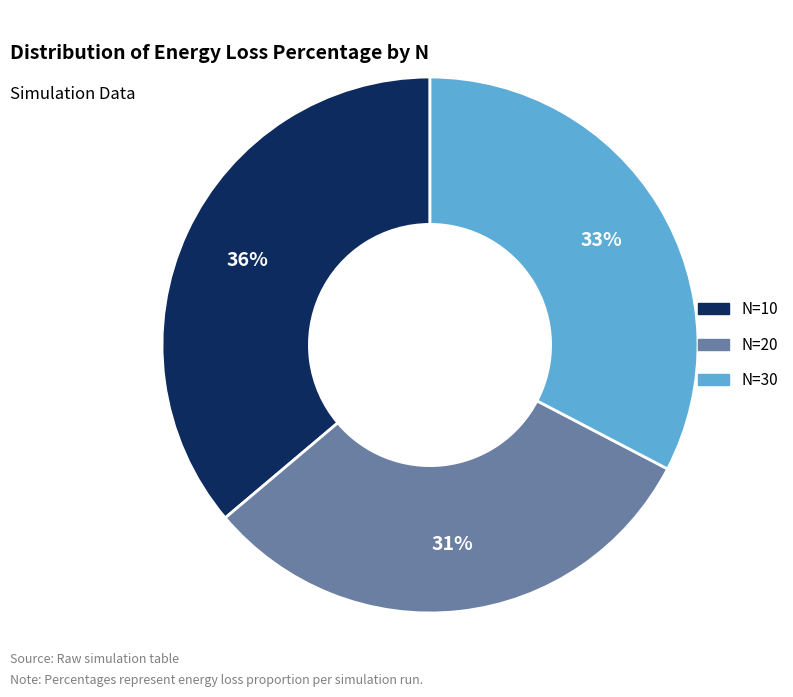

True or false: N=20 accounts for 45% of the total.

False